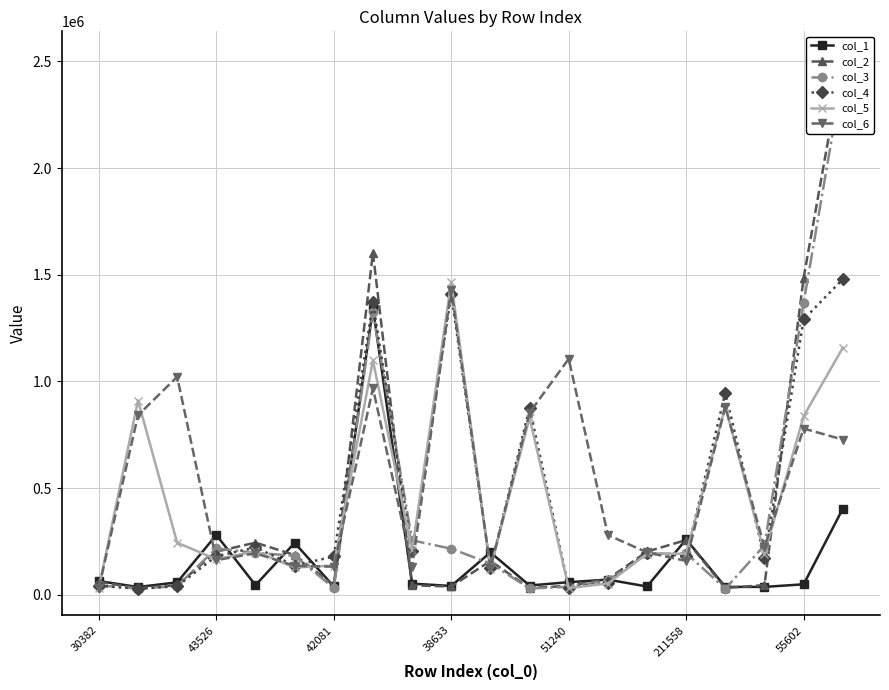

How many values in the col_3 series exceed 190919?

9